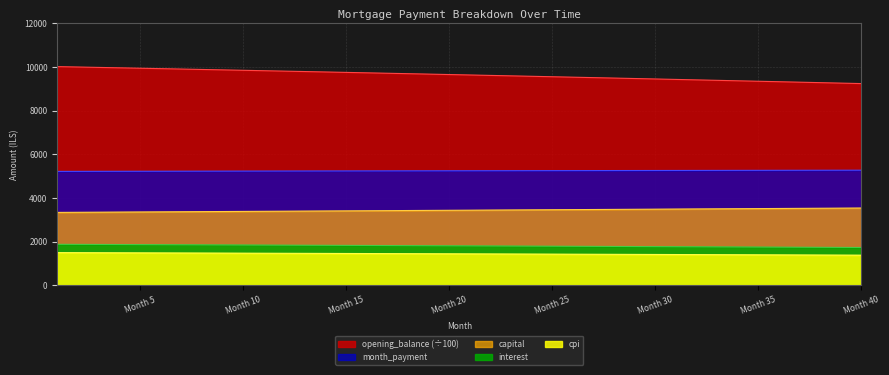

Which series has the largest total across all categories?

opening_balance (÷100)